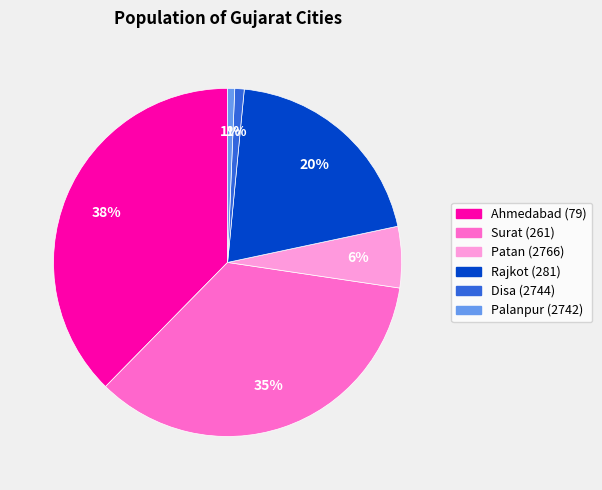

To the nearest percent, what is the average slice percentage?

17%